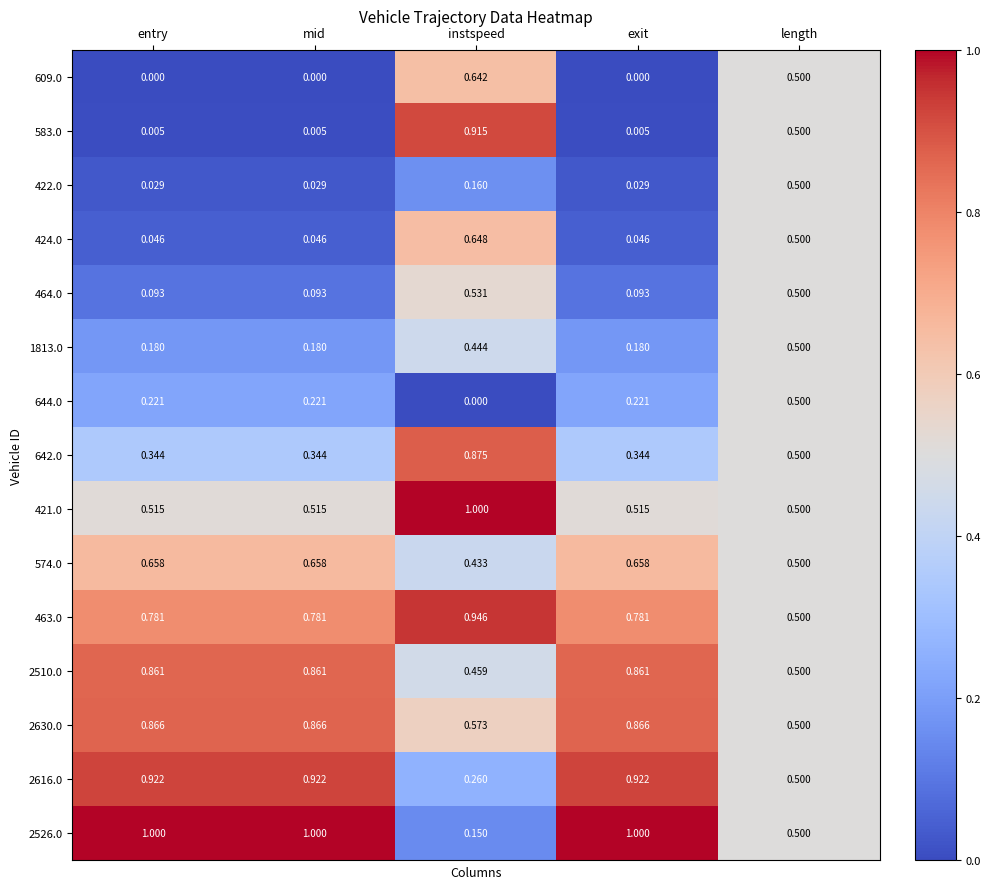

At which label does 463.0 reach its minimum?

length